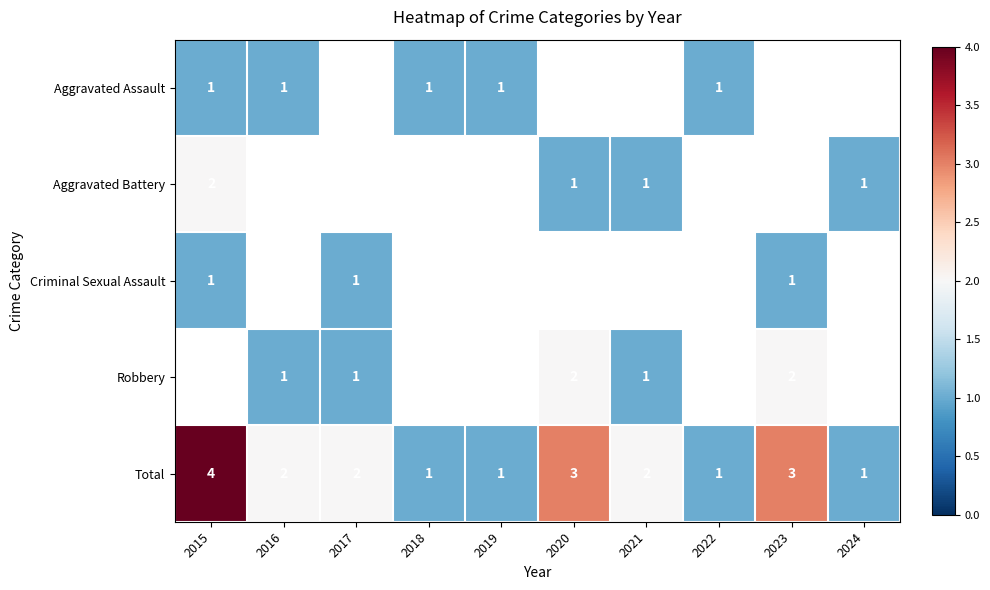

Is the value of Aggravated Assault at 2018 greater than the value of Total at 2021?

No